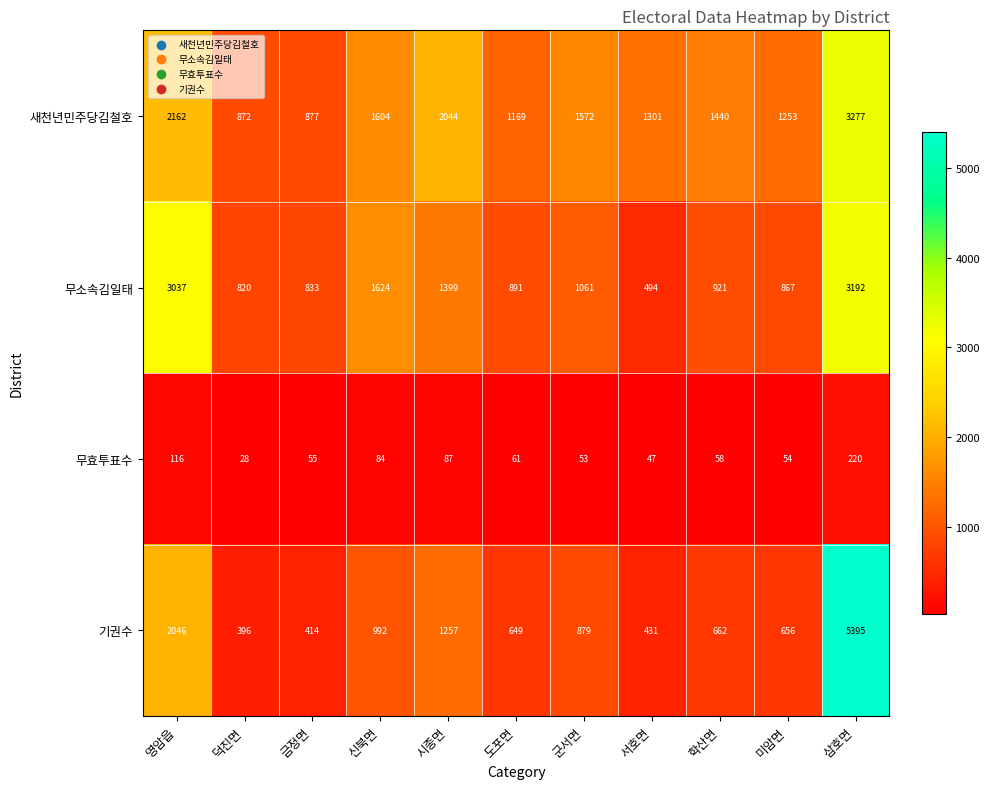

What is the difference between the highest and lowest values at 금정면?

822